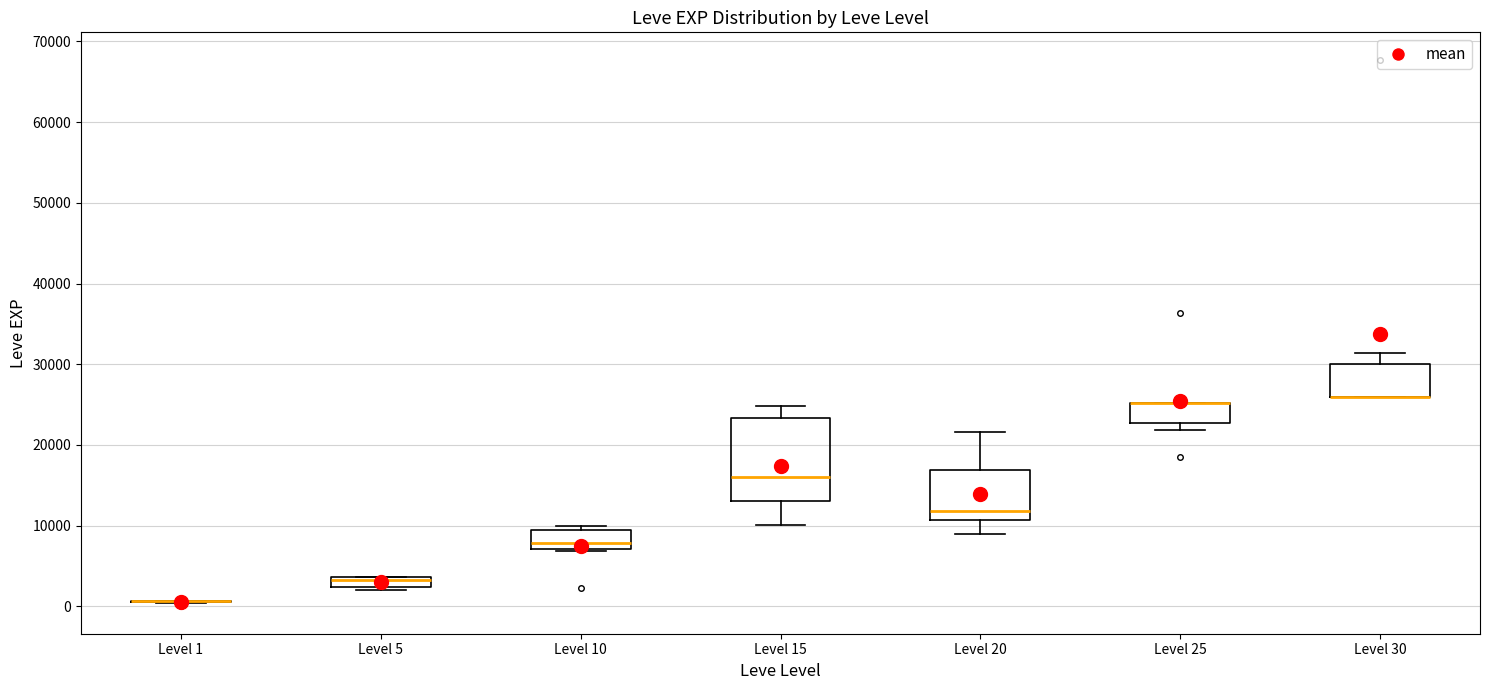

Comparing the boxes themselves (not the whiskers), which one is the tallest?

Level 15